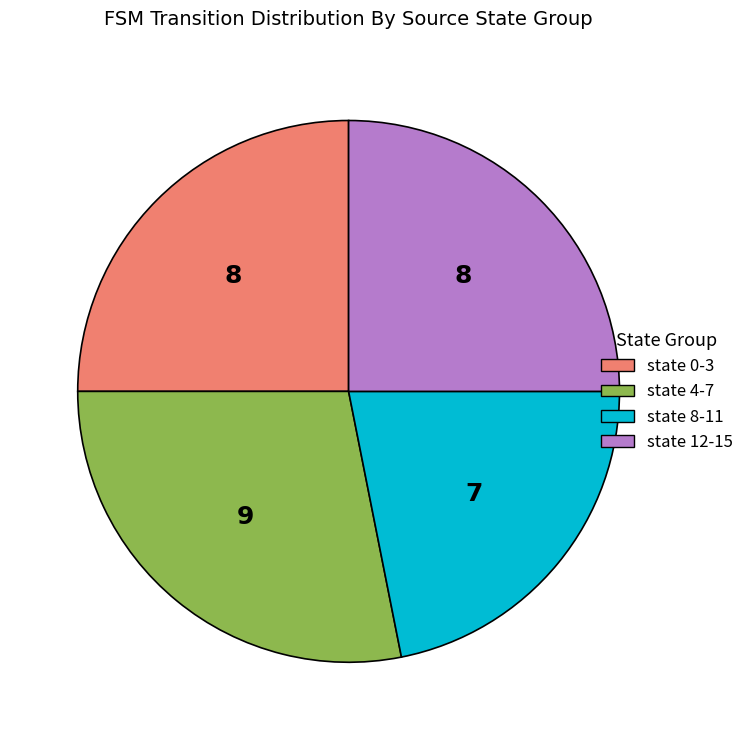

True or false: state 0-3 accounts for 34% of the total.

False